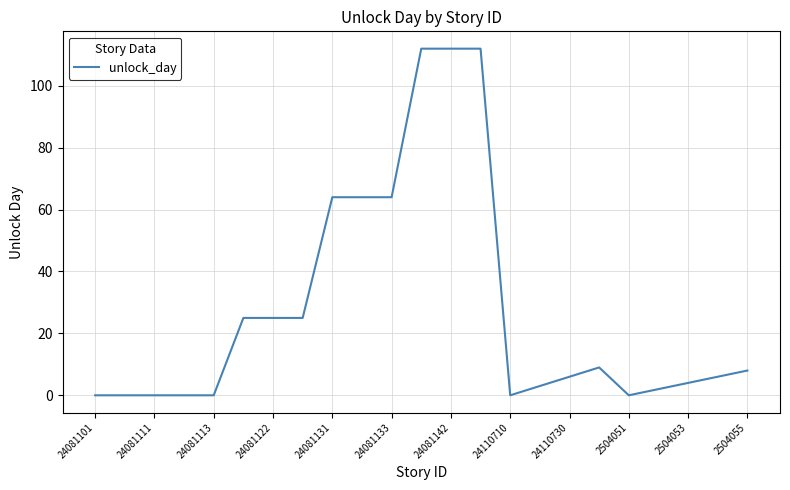

What is the sum of all values?

641